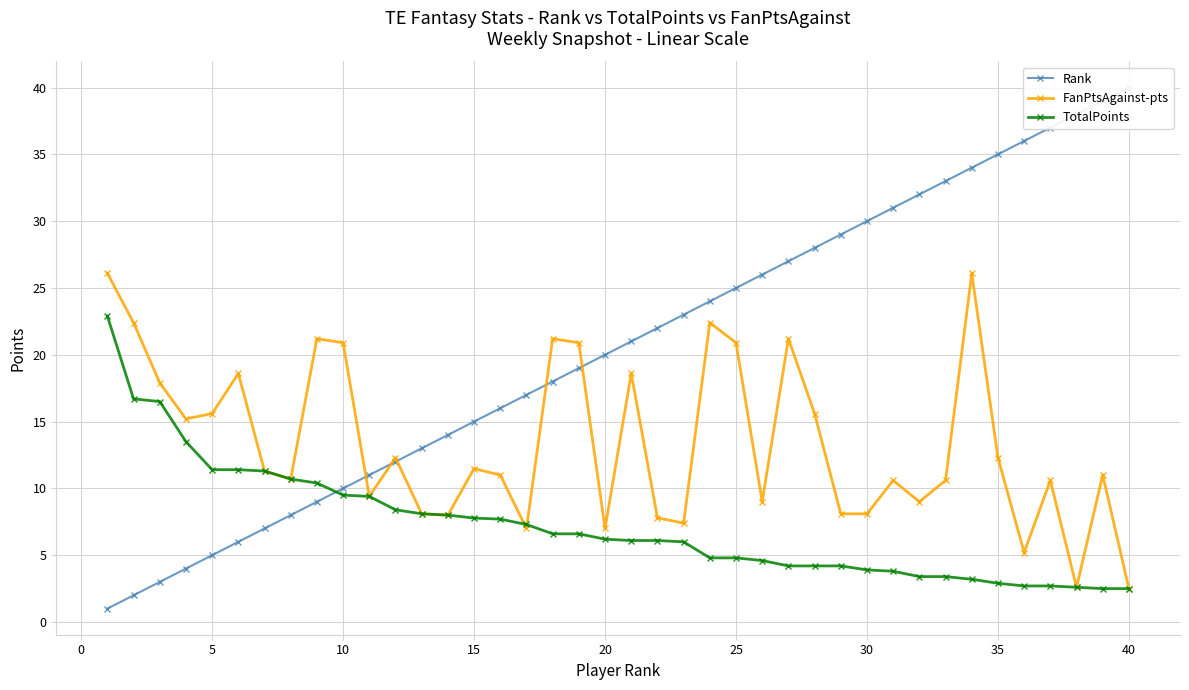

What is the maximum value for FanPtsAgainst-pts?

26.1